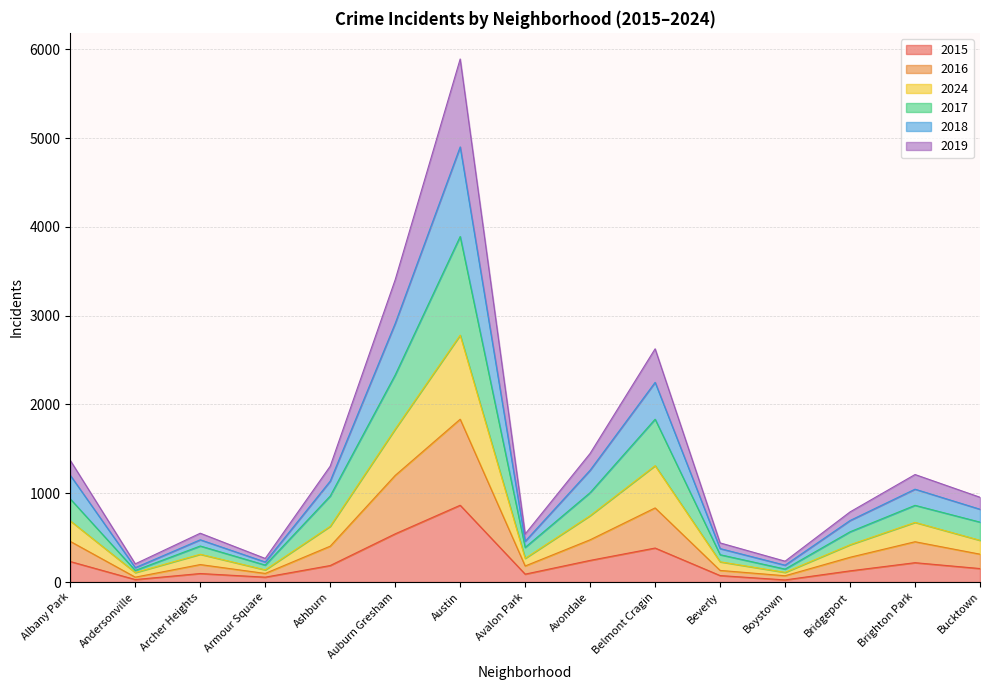

Which has a higher value, Ashburn or Albany Park?

Albany Park